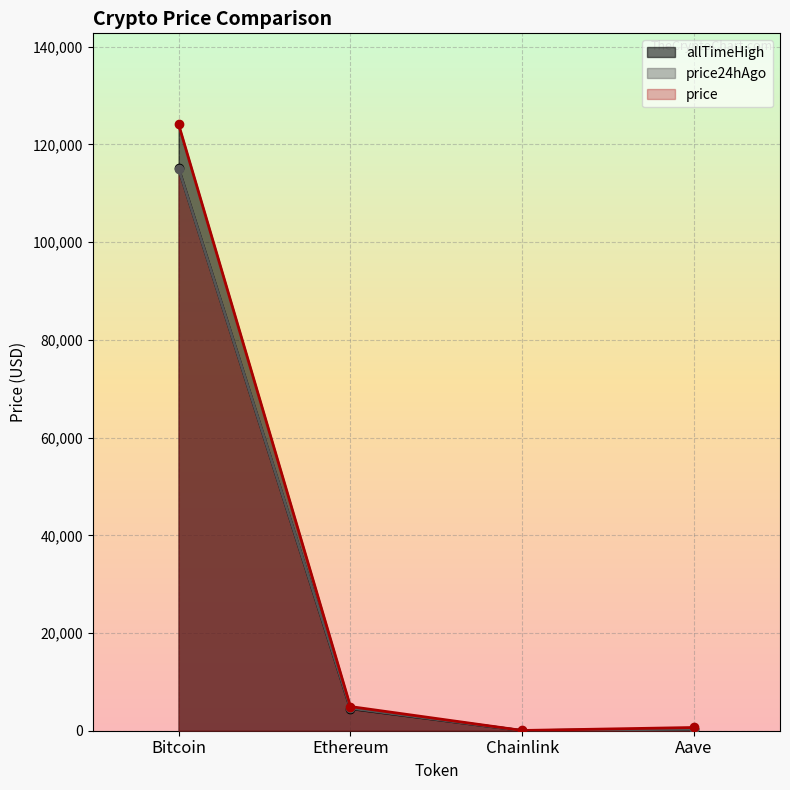

Reading right to left, transcribe all the data shown in this chart.

price: Aave=298.5	Chainlink=23.6	Ethereum=4511.8	Bitcoin=115119.0
price24hAgo: Aave=307.2	Chainlink=24.2	Ethereum=4609.5	Bitcoin=115078.0
allTimeHigh: Aave=661.7	Chainlink=52.7	Ethereum=4946.1	Bitcoin=124128.0